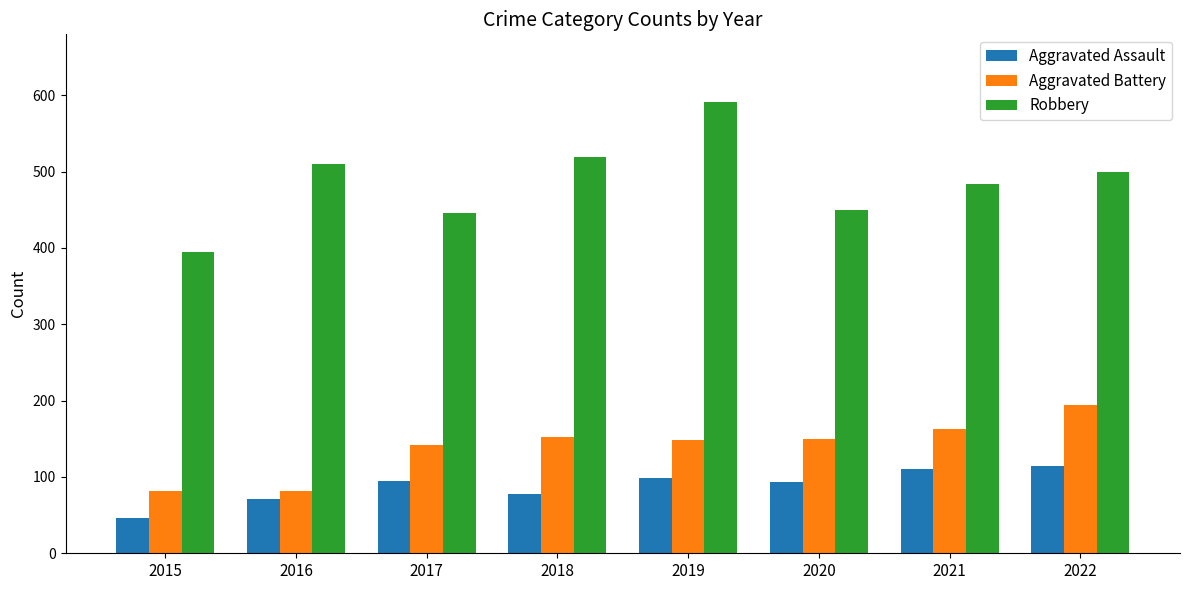

The Aggravated Battery series shows 82 at 2016. True or false?

True